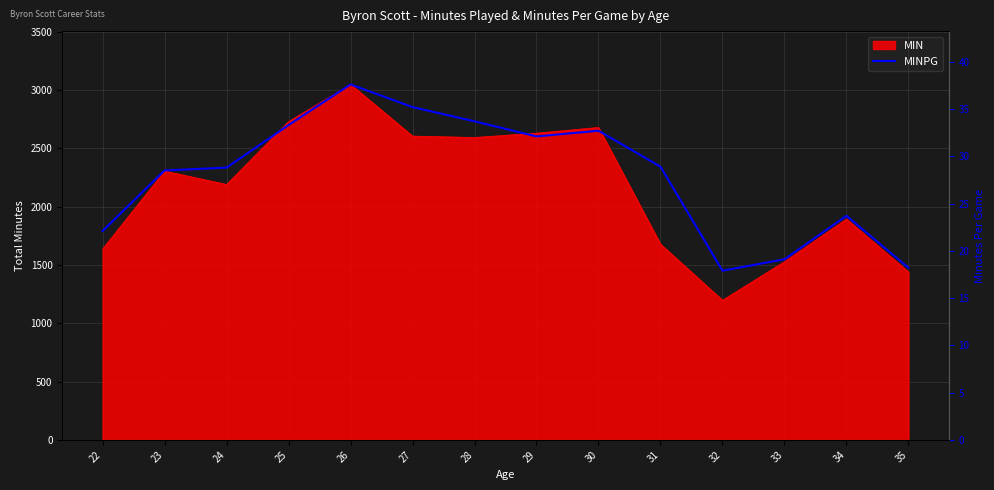

How many points are lower than both their immediate neighbors (excluding endpoints)?

2